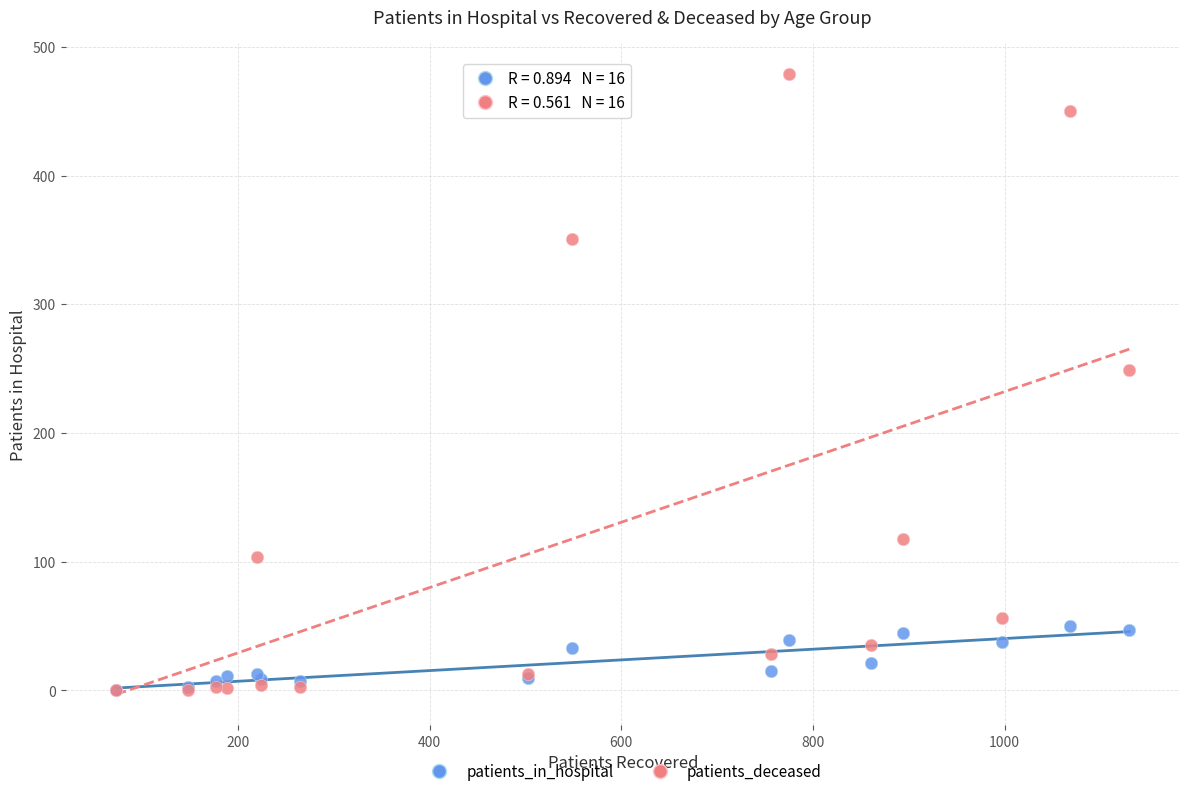

In the patients_deceased series, what Y value is closest to 239?

249